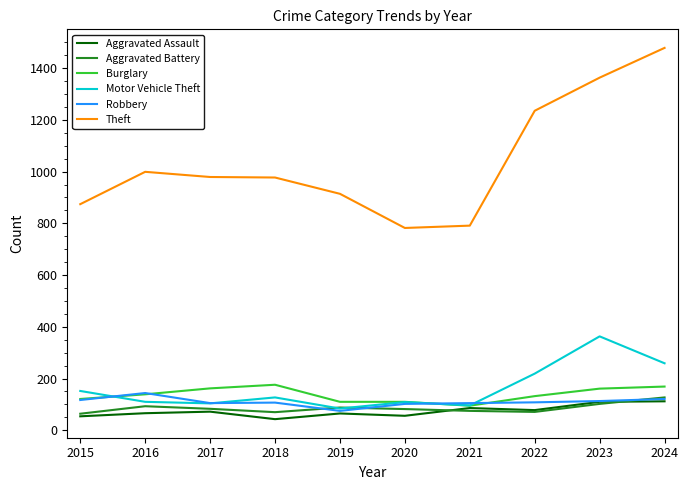

Rank the series by their maximum value, from highest to lowest.

Theft, Motor Vehicle Theft, Burglary, Robbery, Aggravated Battery, Aggravated Assault